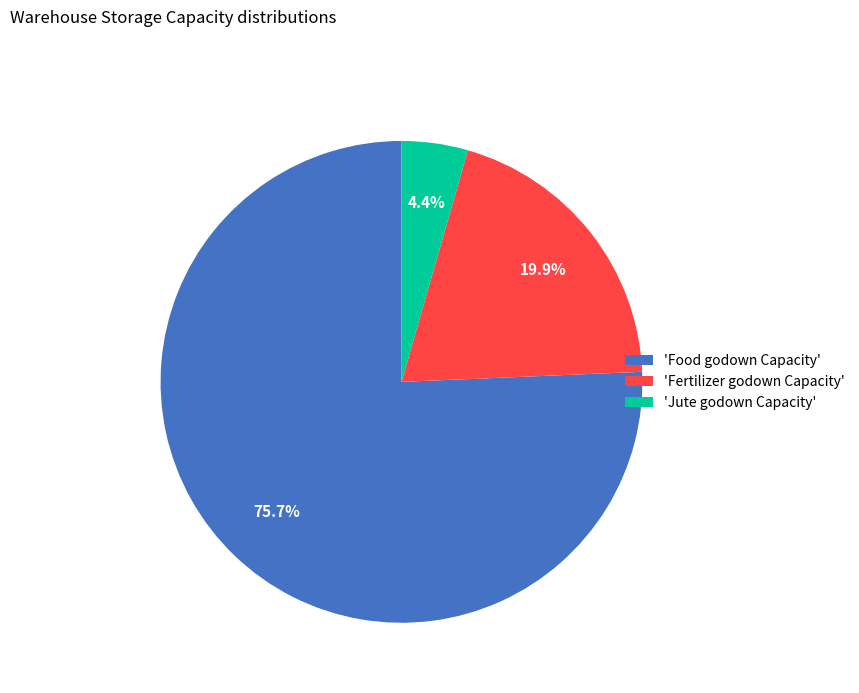

To the nearest percent, what is the average slice percentage?

33%